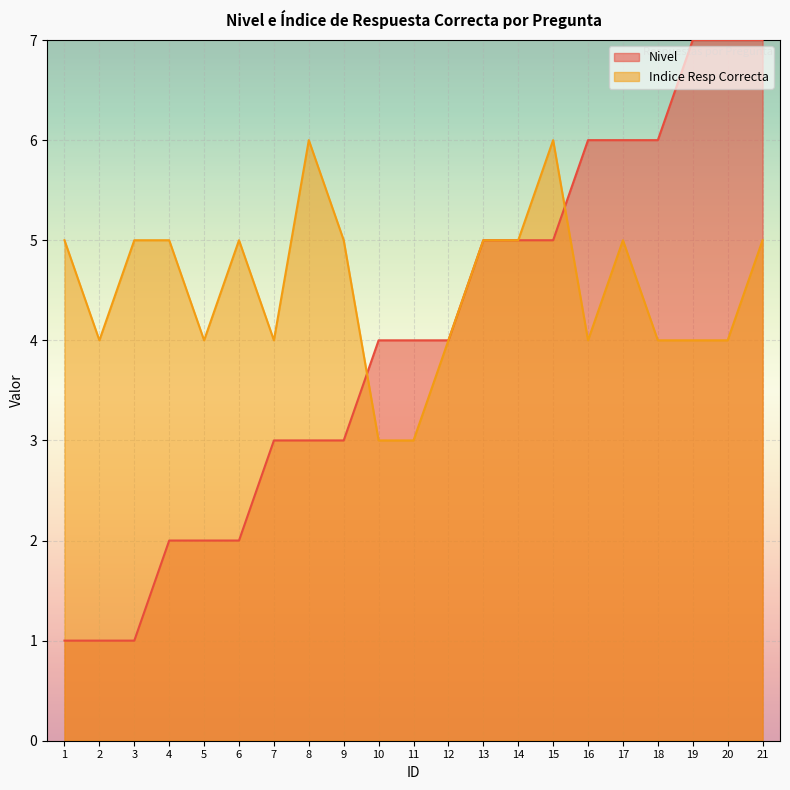

Which series ends up on top after the final intersection of Nivel and Indice Resp Correcta?

Nivel